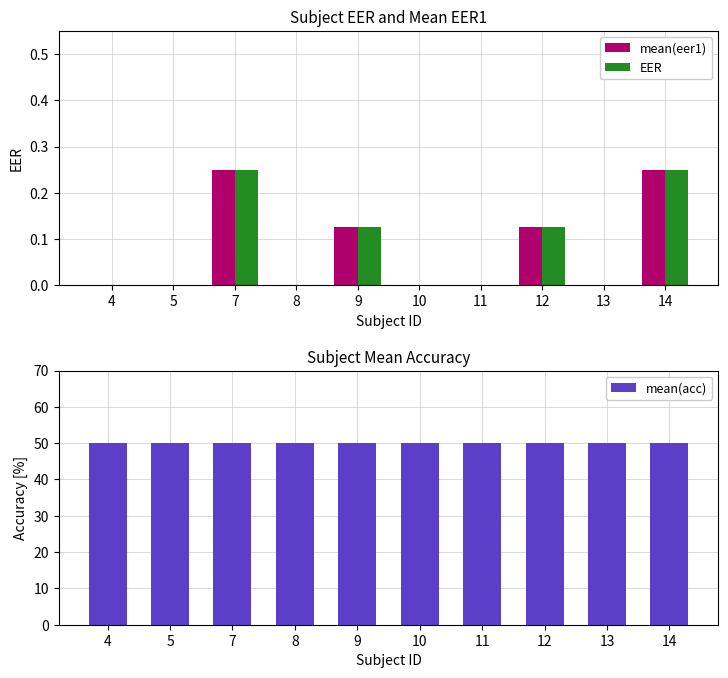

What is the difference between the maximum and minimum values in the mean(eer1) series?

0.2